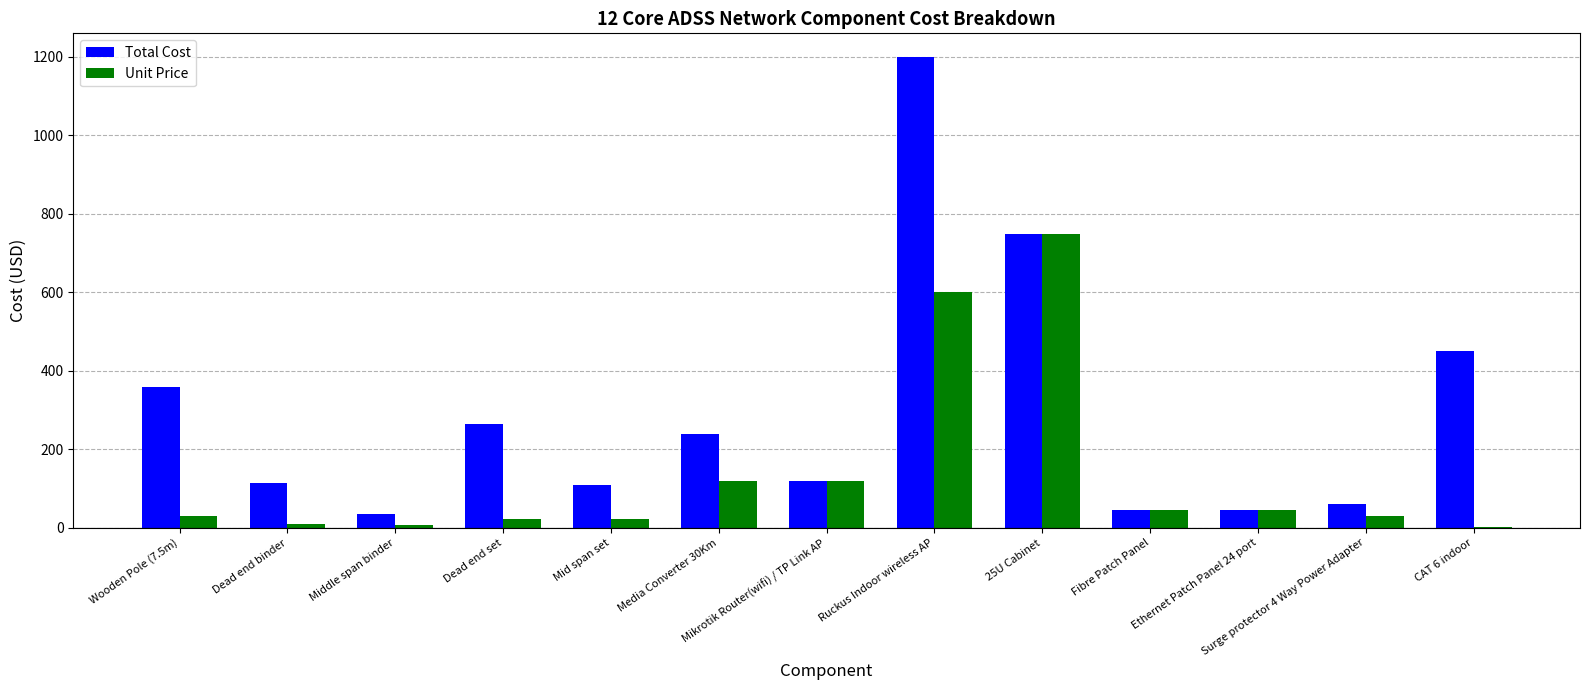

Is it true that Total Cost equals 82.1 at Media Converter 30Km?

False